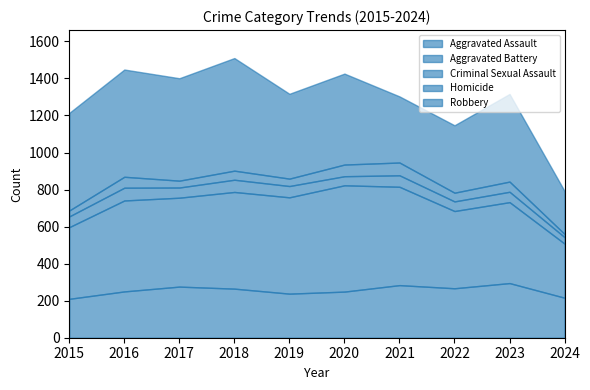

How many interior local peaks does the Robbery series have?

4